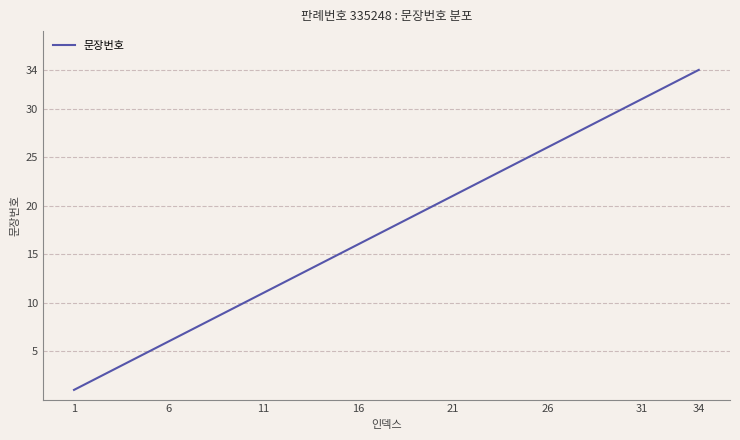

What is the maximum value shown in the chart?

34.0